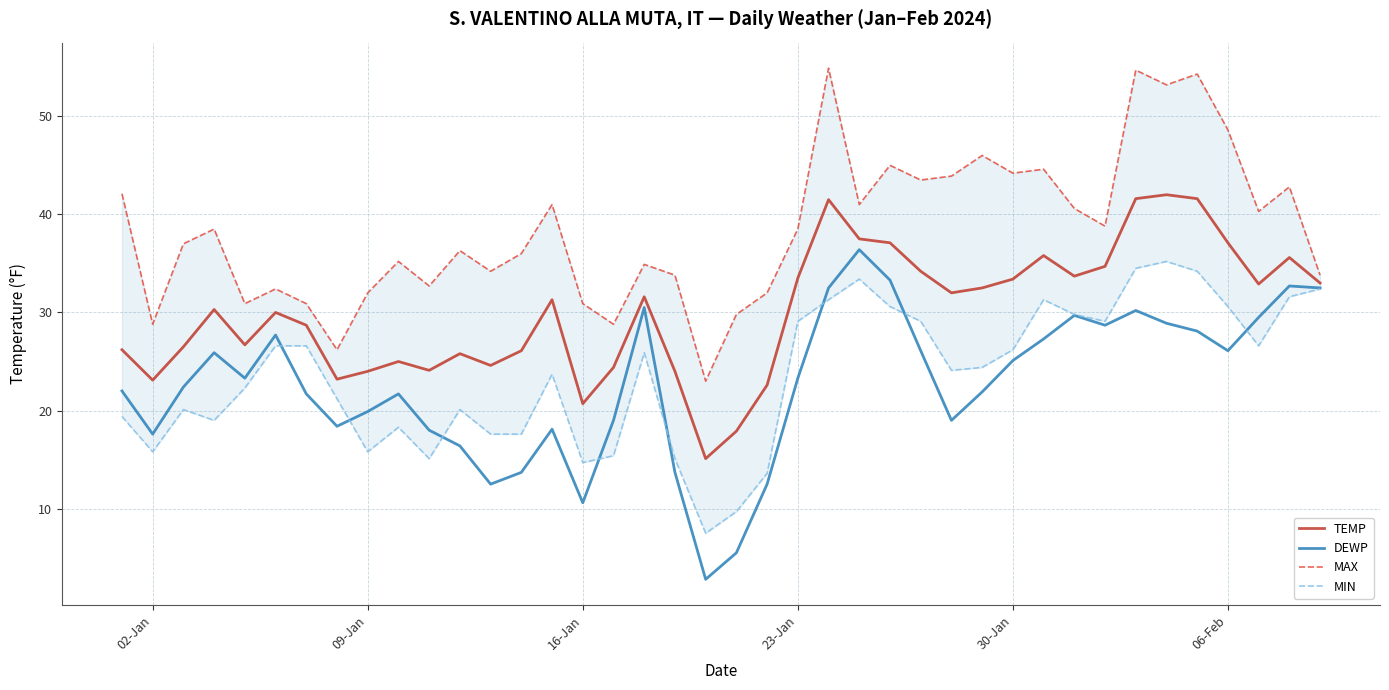

What value does the TEMP series have at 02-Jan?

23.1